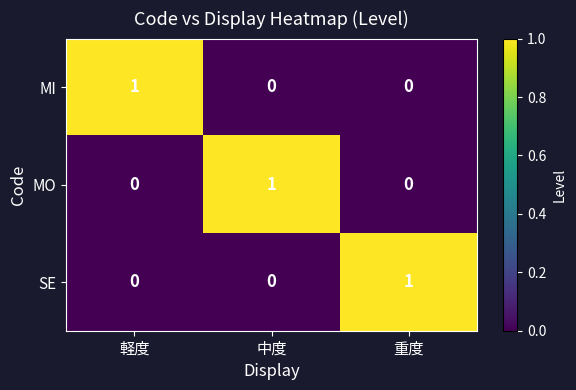

How many SE values are between 0 and 1?

3